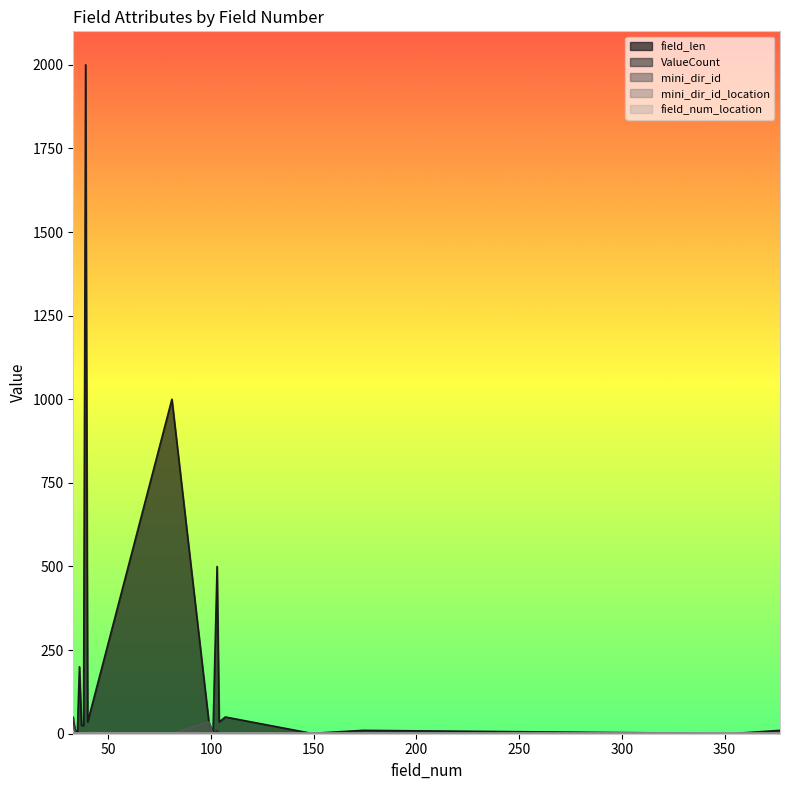

Which series has the largest range (max minus min)?

field_len